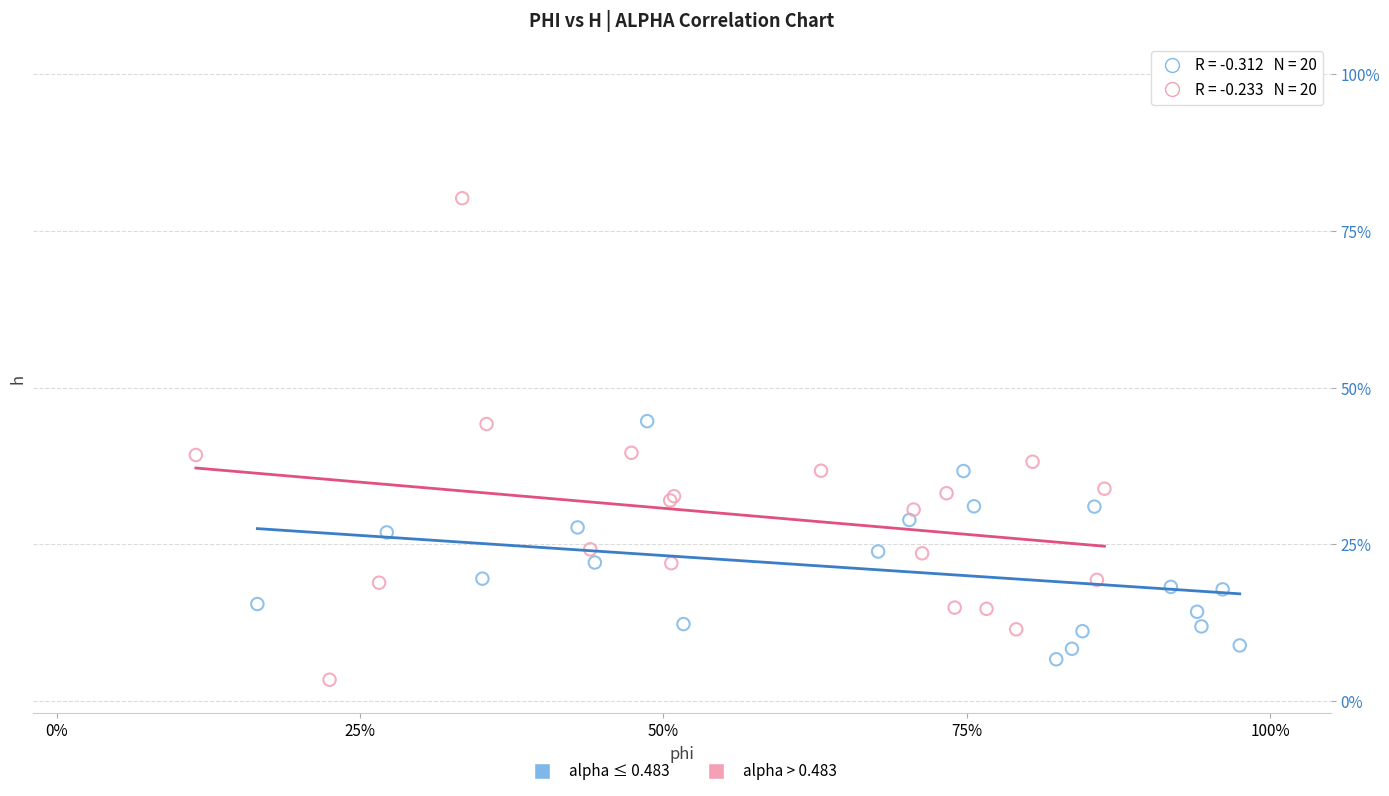

Which series has the widest spread of Y values?

alpha > 0.483